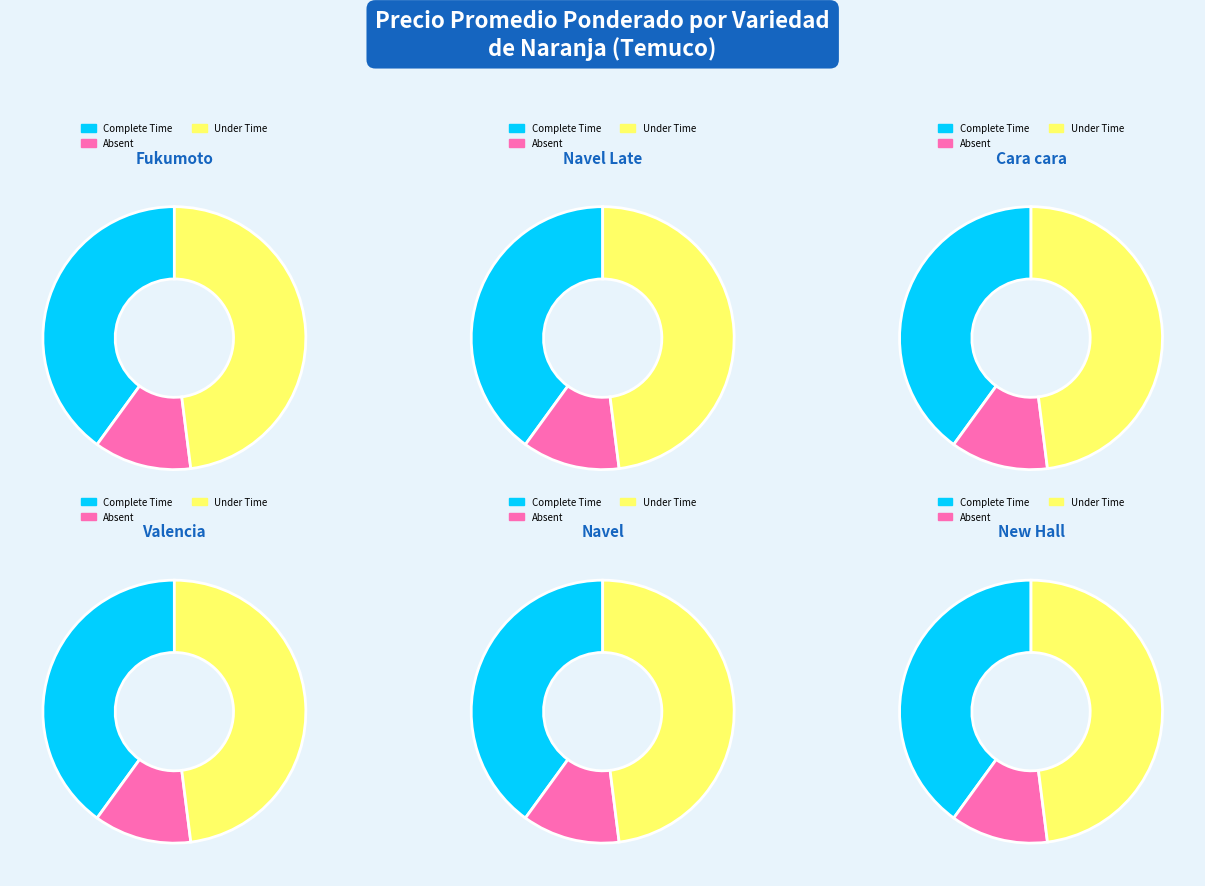

True or false: Cara cara accounts for 10% of the total.

False